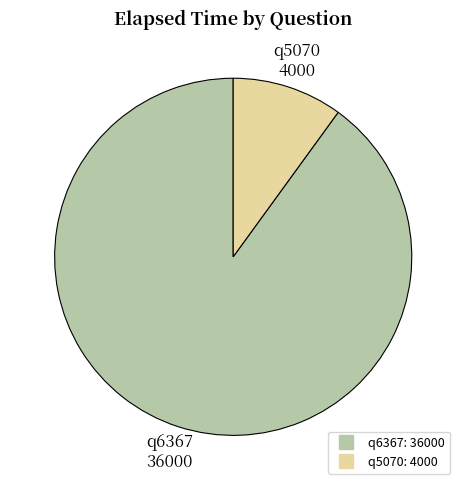

How many slices are in this pie chart?

2